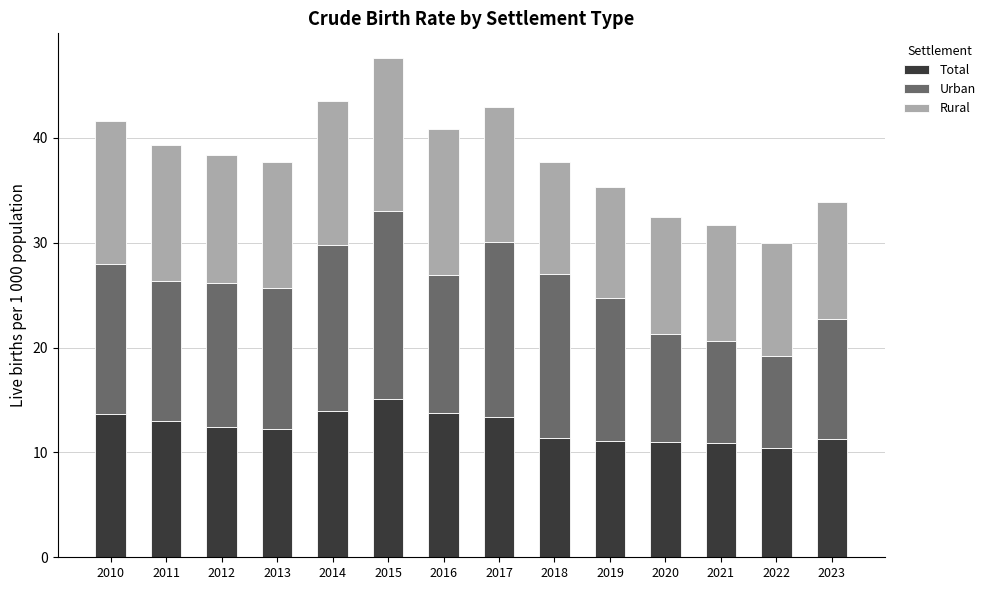

What is the total value across all series at 2022?

30.0